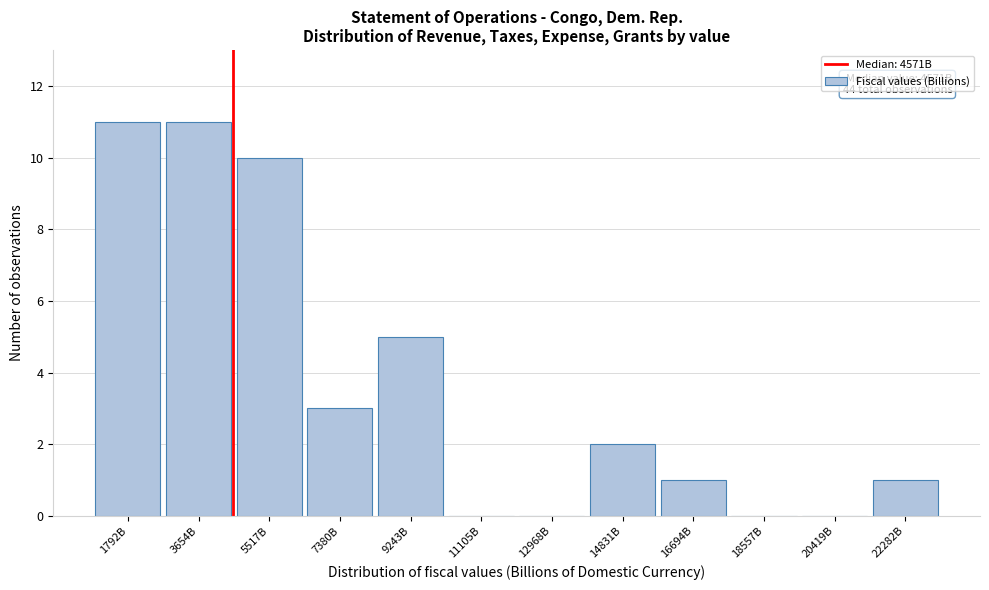

Reading left to right, transcribe all the data shown in this chart.

1792B=11	3654B=11	5517B=10	7380B=3	9243B=5	11105B=0	12968B=0	14831B=2	16694B=1	18557B=0	20419B=0	22282B=1